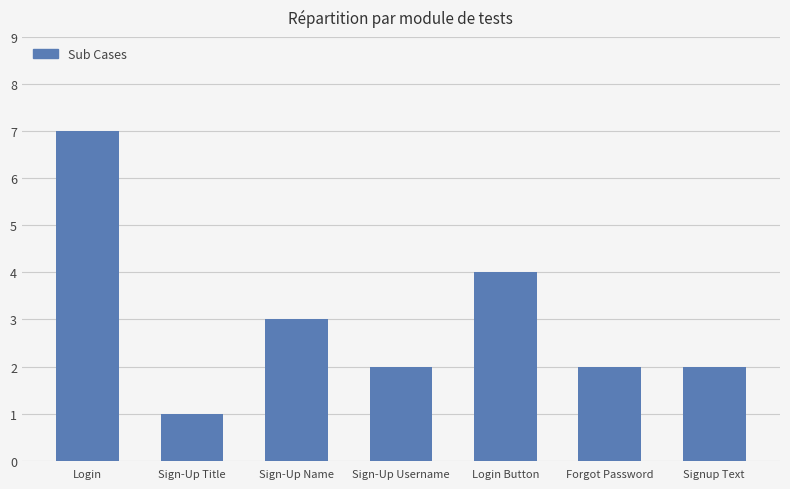

How many distinct data groups are displayed?

1